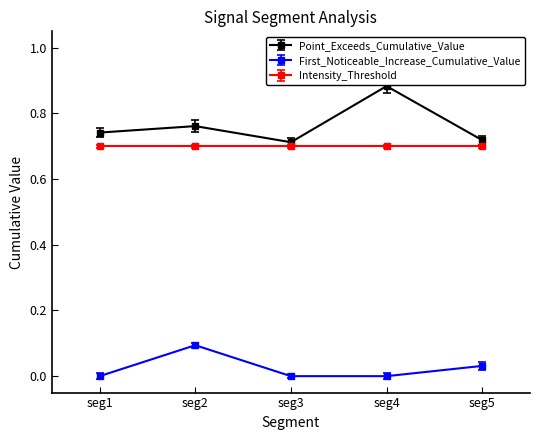

The value of Intensity_Threshold at seg2 is 0.7. True or false?

True